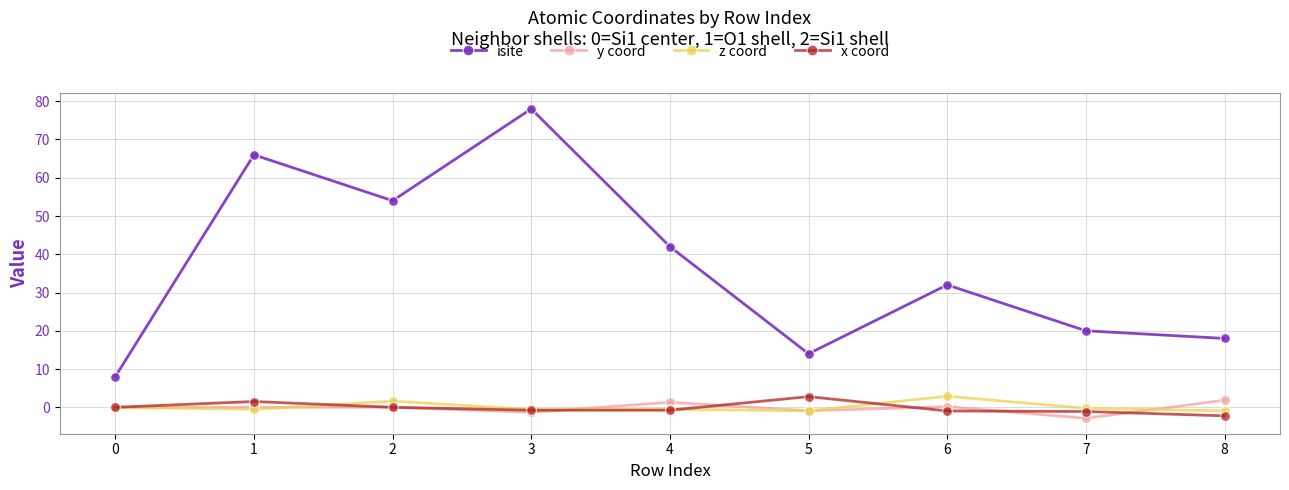

At which category does isite reach its first local valley?

2